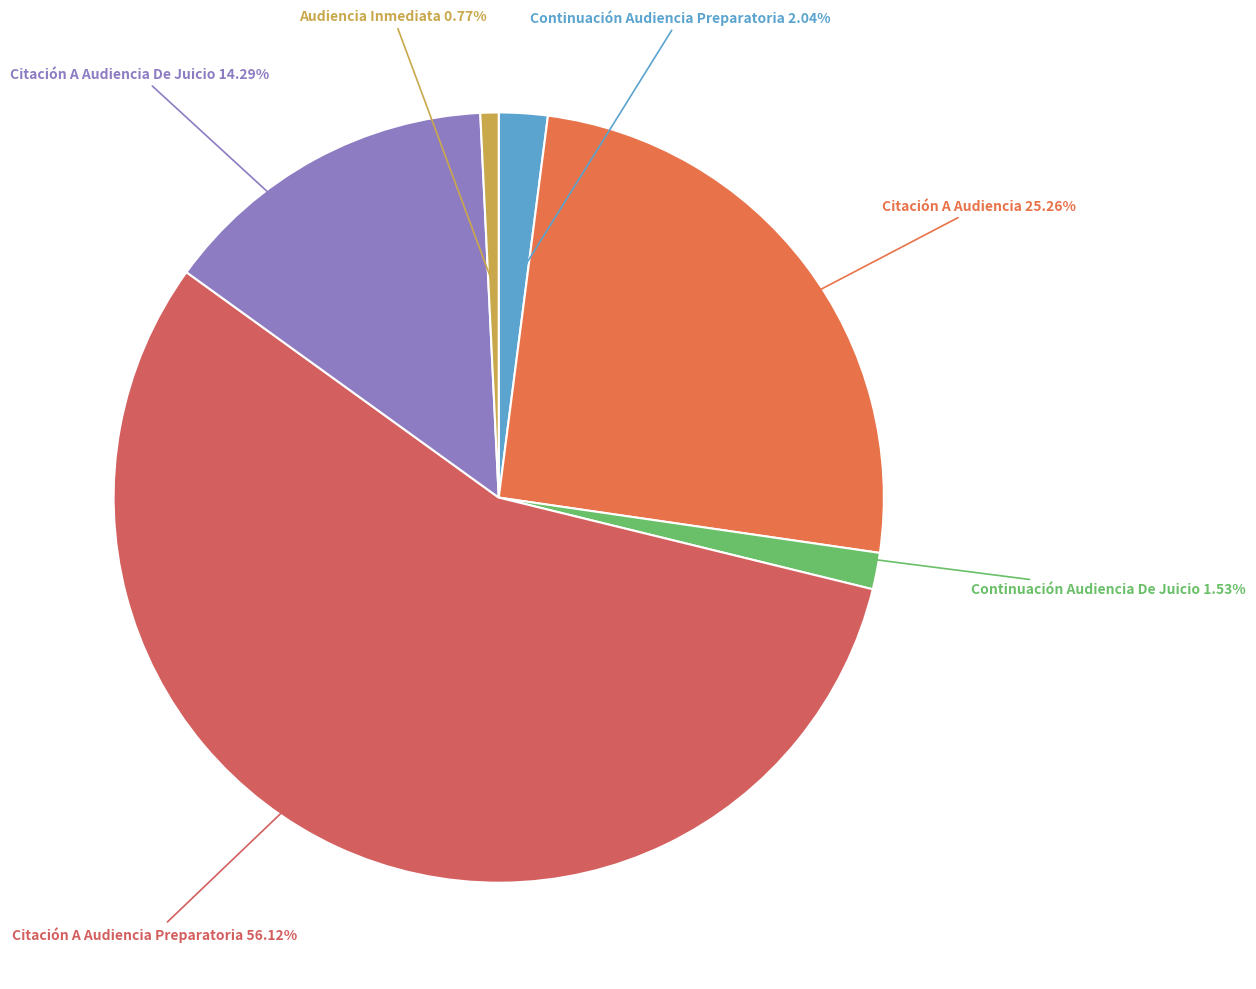

Does Citación A Audiencia De Juicio represent more than half of the total?

No